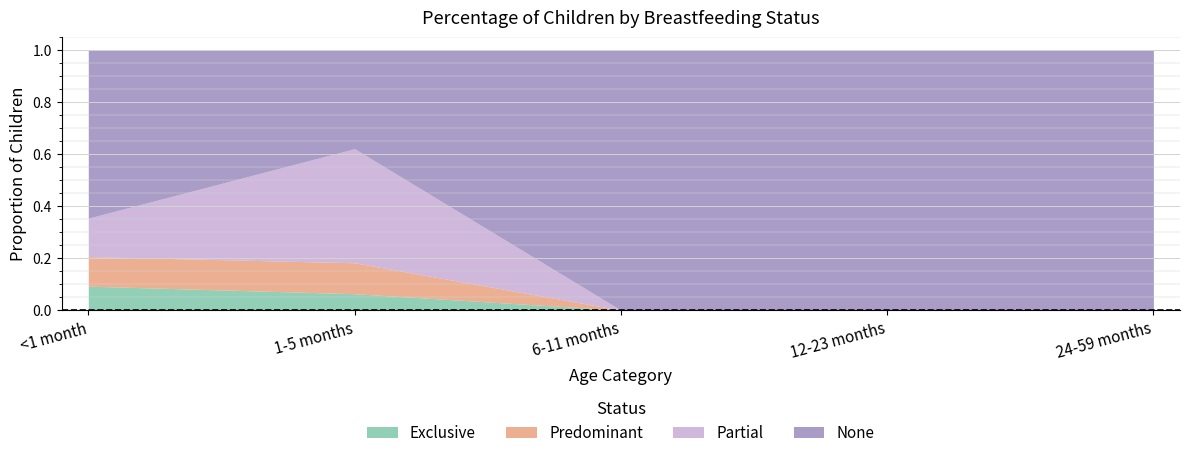

Which category has the highest value across all series?

6-11 months